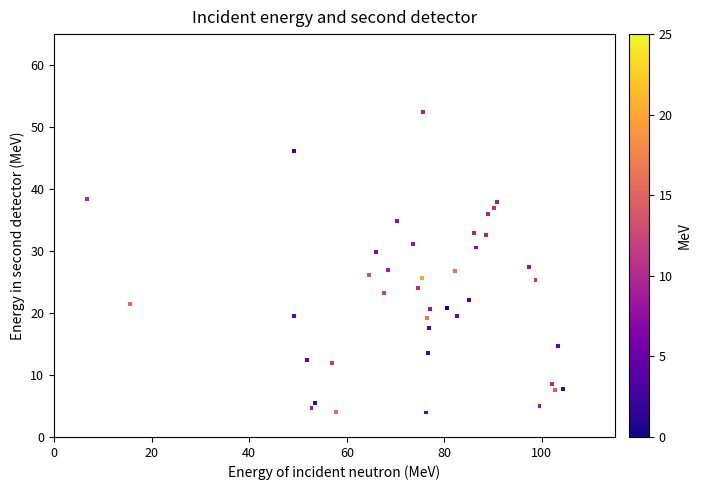

What is the range of Y values (max minus min)?

48.5